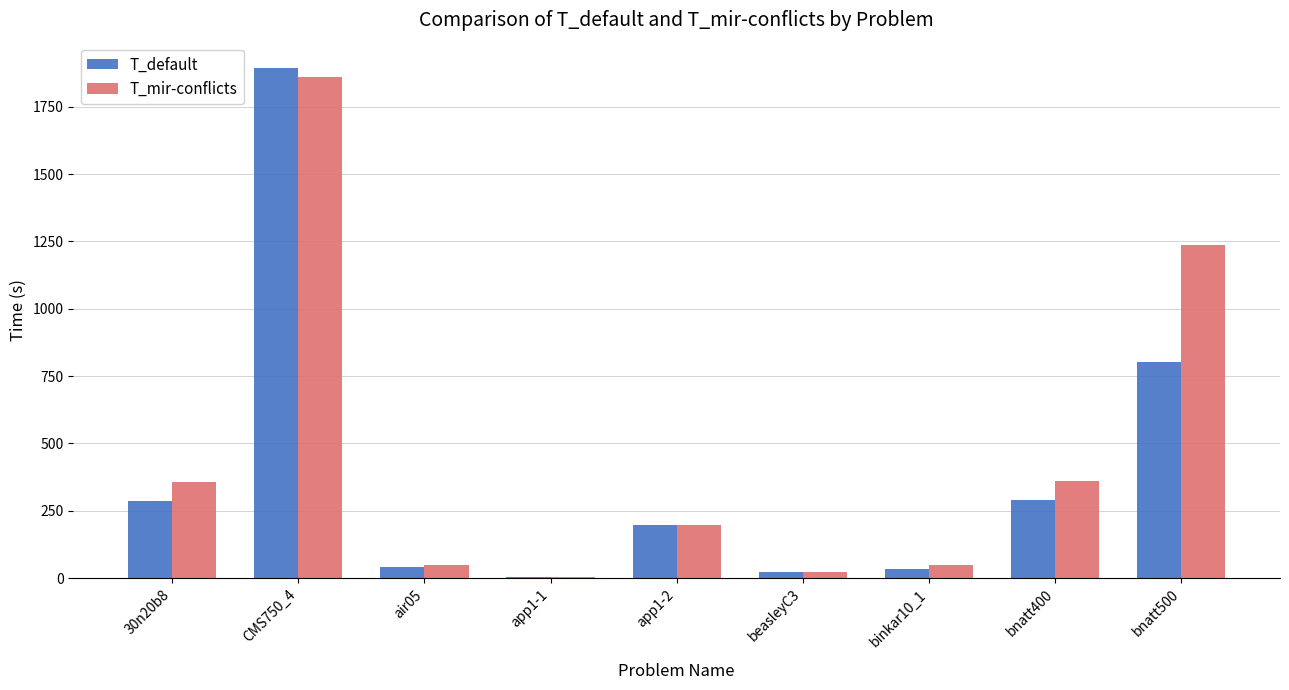

What is the maximum value for T_default?

1893.8